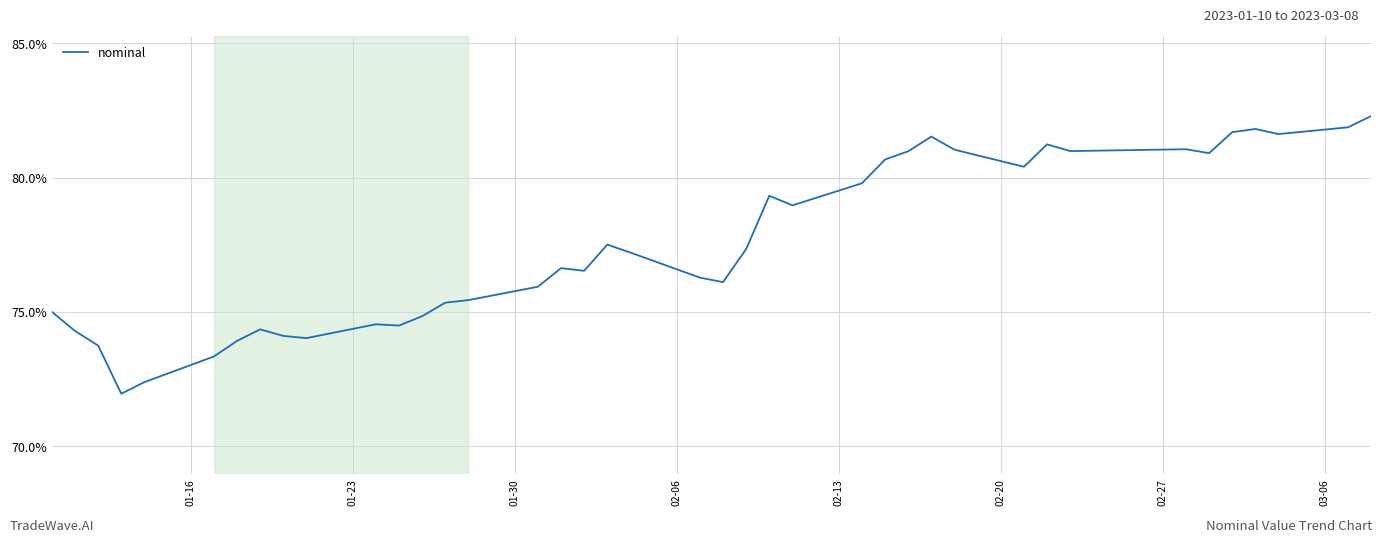

What is the smallest value displayed?

72.0